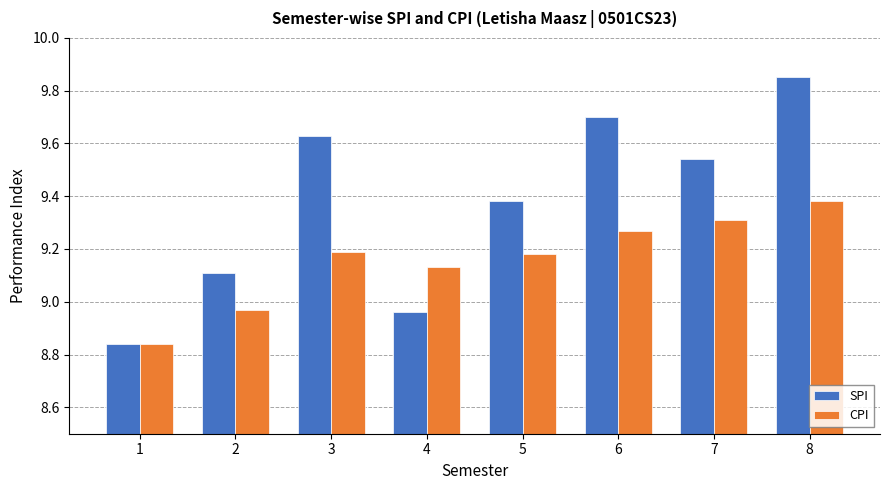

Are the bars horizontal?

No